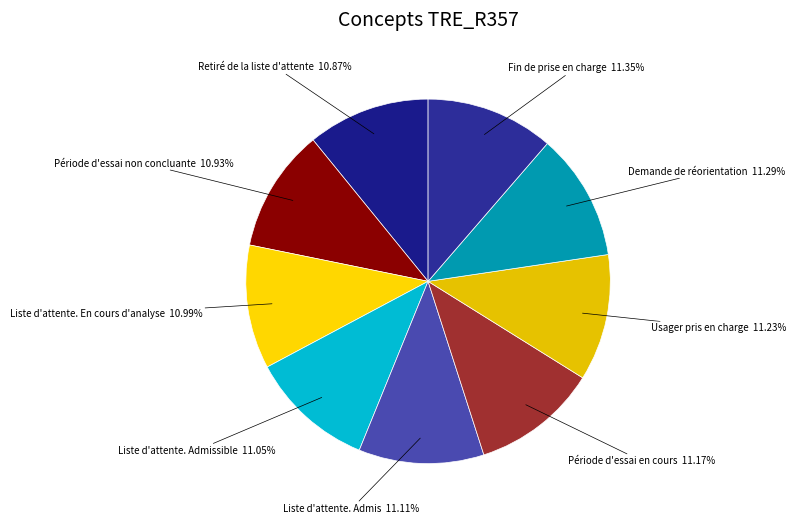

How many segments does this pie chart have?

9